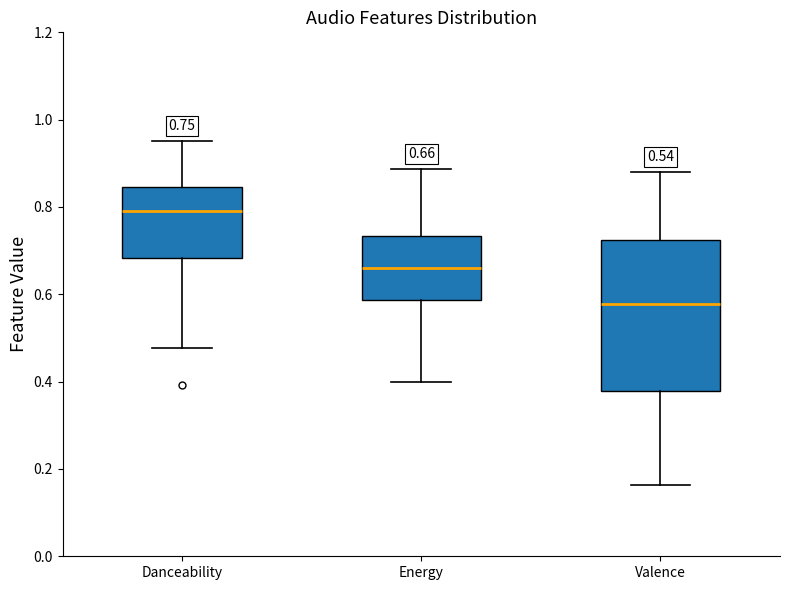

Comparing the boxes themselves (not the whiskers), which one is the tallest?

Valence